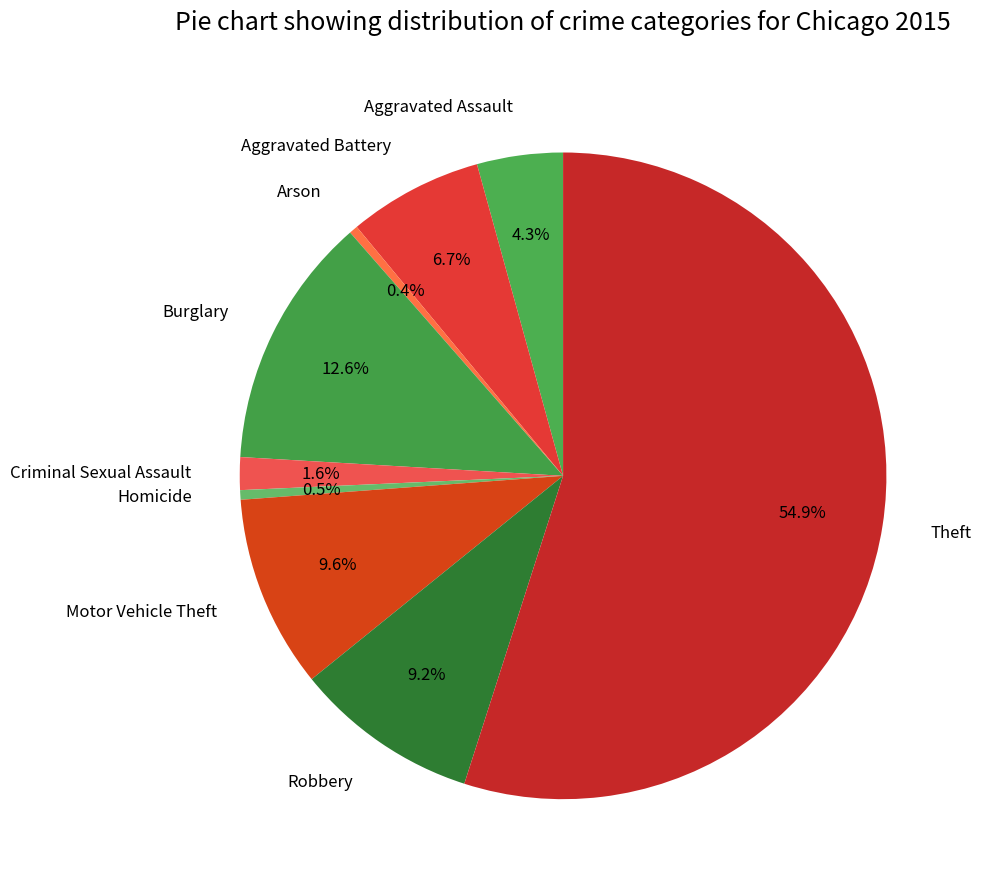

Combined, do Motor Vehicle Theft and Homicide account for over 50%?

No